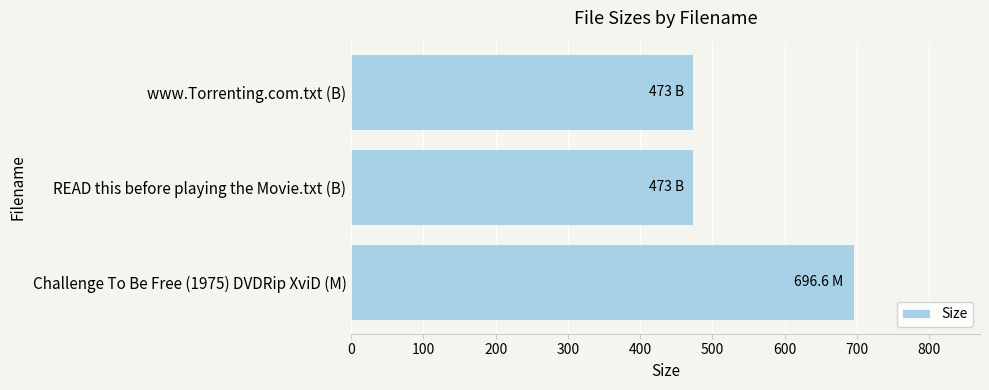

What is the sum of all values?

1642.6